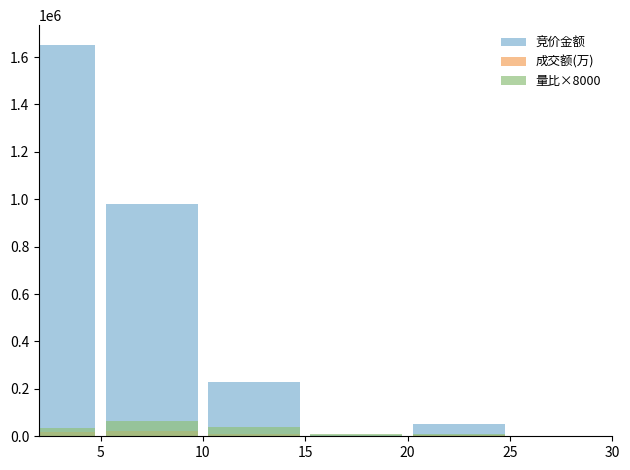

What is the sum of all 竞价金额 values?

2925211.0